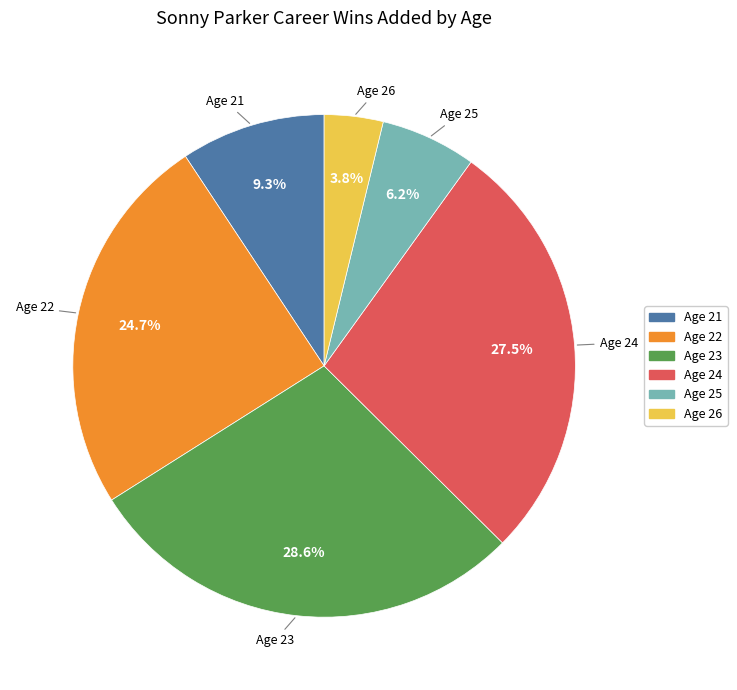

What is the largest slice in the pie chart?

Age 23